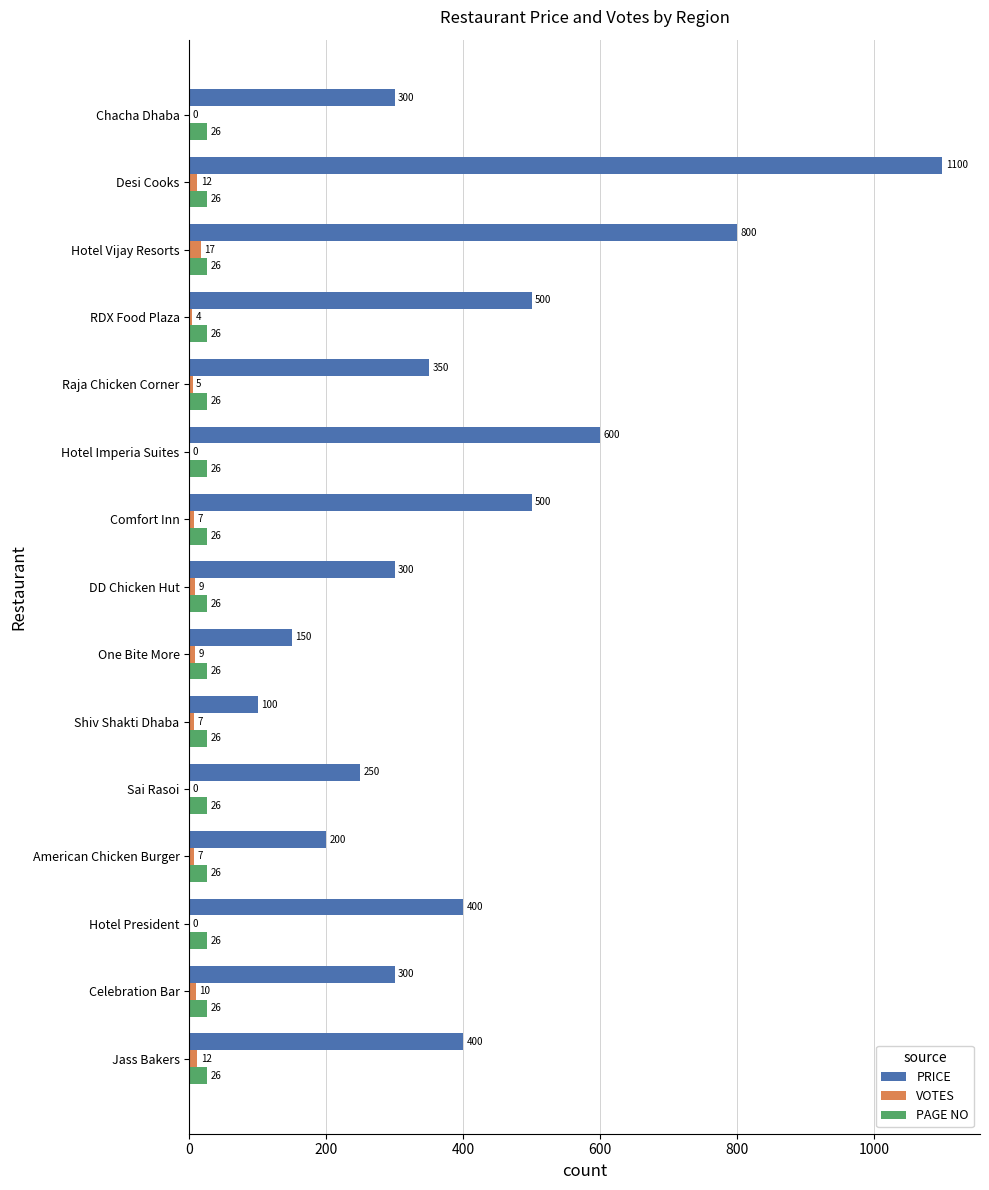

What is the highest value of the PAGE NO series?

26